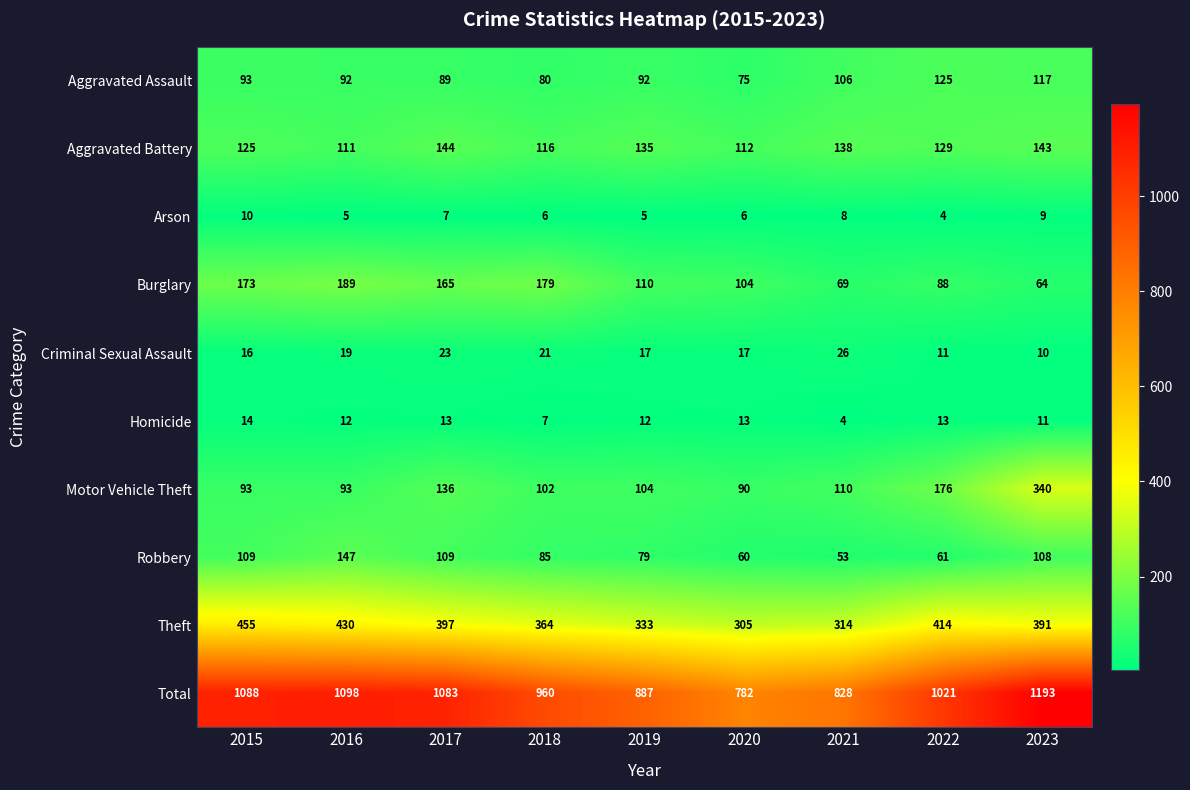

Rank the categories by Burglary value from highest to lowest.

2016, 2018, 2015, 2017, 2019, 2020, 2022, 2021, 2023